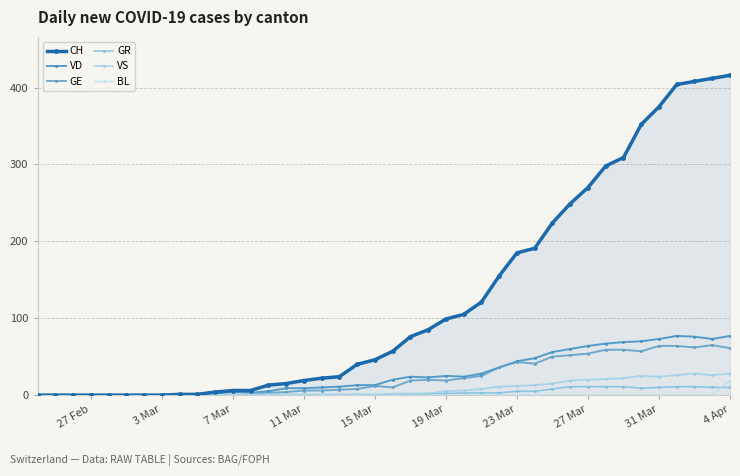

How many series are shown in this chart?

6